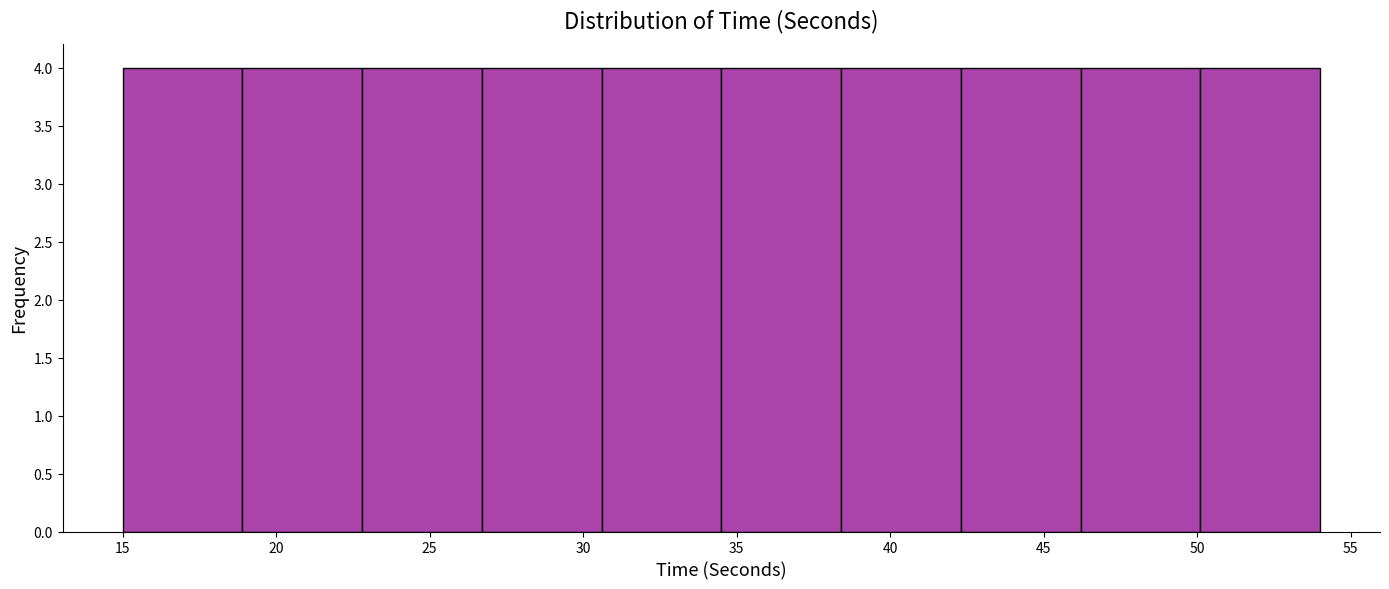

Reading left to right, transcribe this chart: for each bar, give the range it covers on the x-axis and its height. Neither the bar edges nor the heights are printed on the chart, so give them approximately, as read against the axes.

15.0 to 18.9: 4
18.9 to 22.8: 4
22.8 to 26.7: 4
26.7 to 30.6: 4
30.6 to 34.5: 4
34.5 to 38.4: 4
38.4 to 42.3: 4
42.3 to 46.2: 4
46.2 to 50.1: 4
50.1 to 54.0: 4